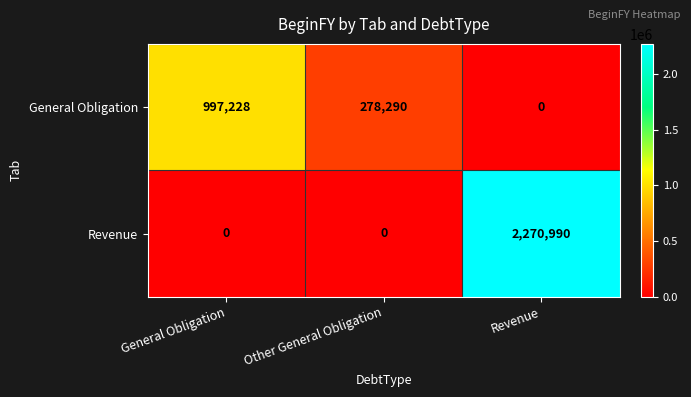

What is the difference between the Revenue values at Other General Obligation and Revenue?

2270990